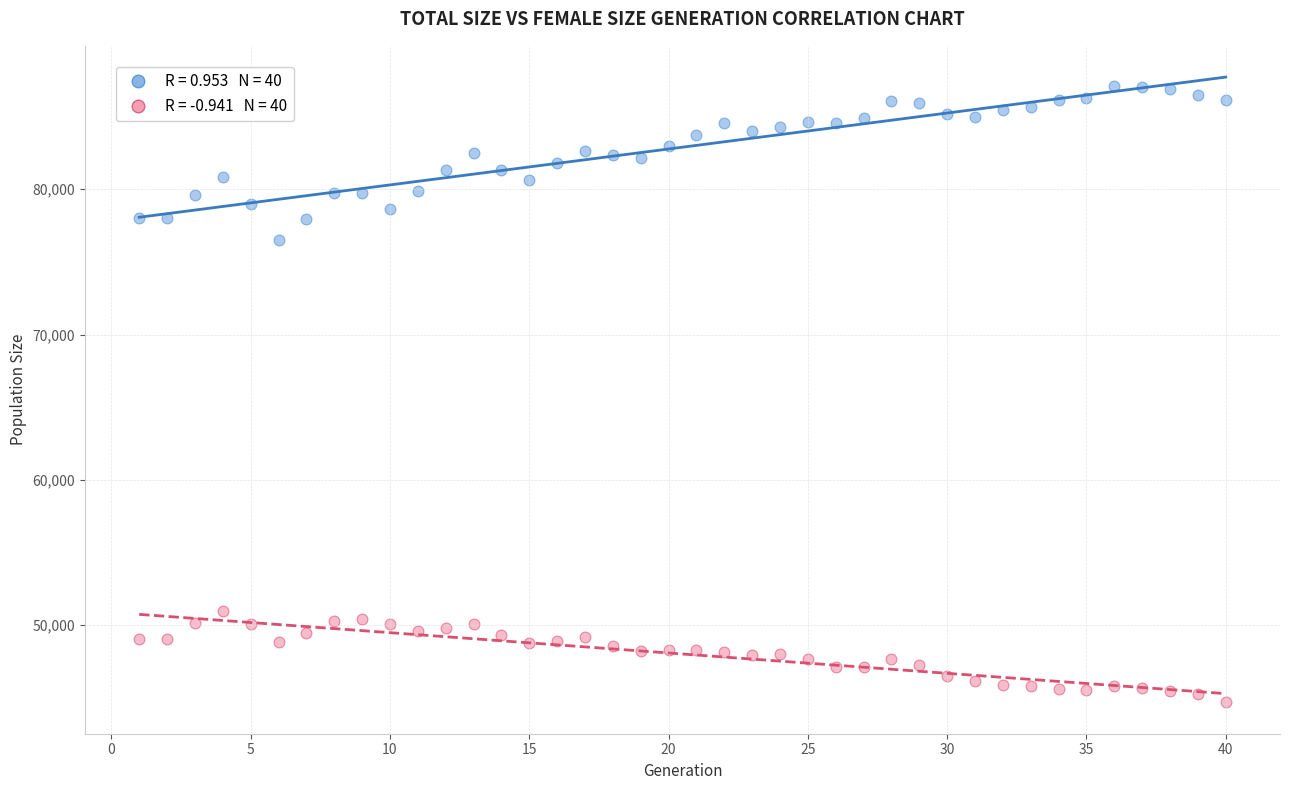

Across all data points, what is the range of Y values (max minus min)?

42438